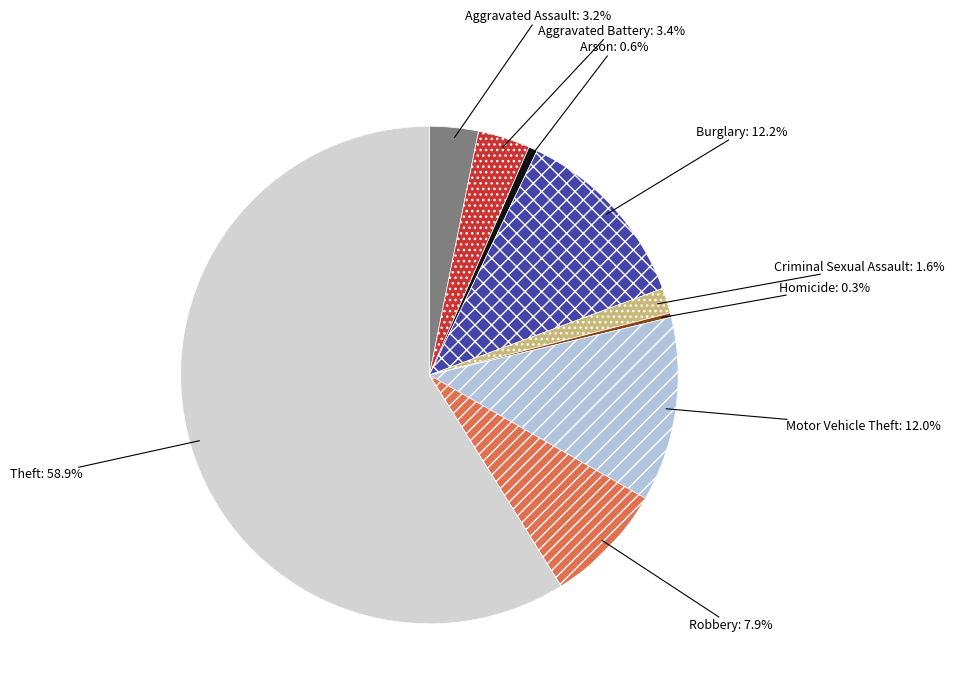

Which slice represents more than half of the pie?

Theft